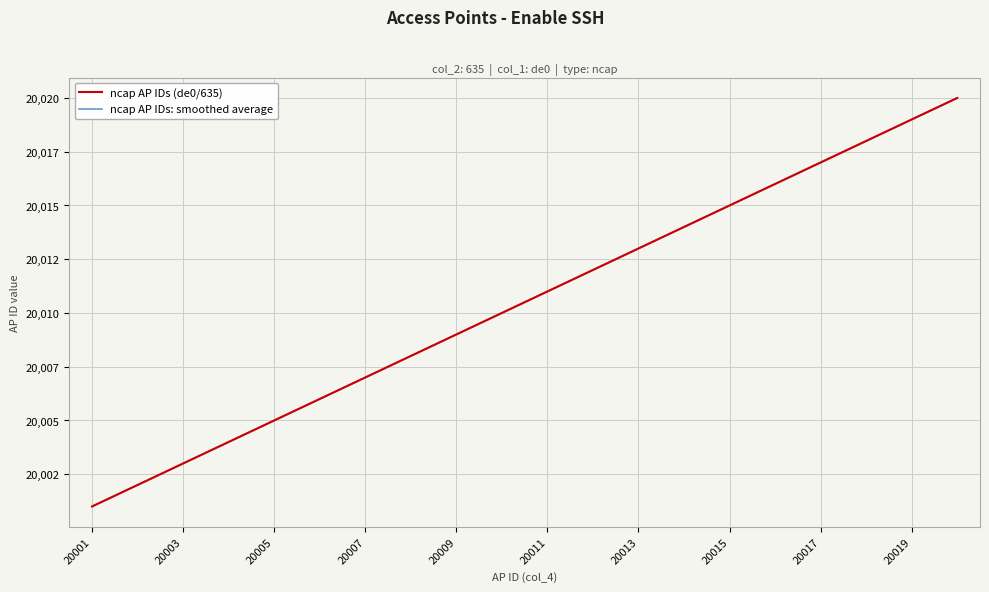

True or false: ncap AP IDs: smoothed average and ncap AP IDs (de0/635) cross at least once.

False